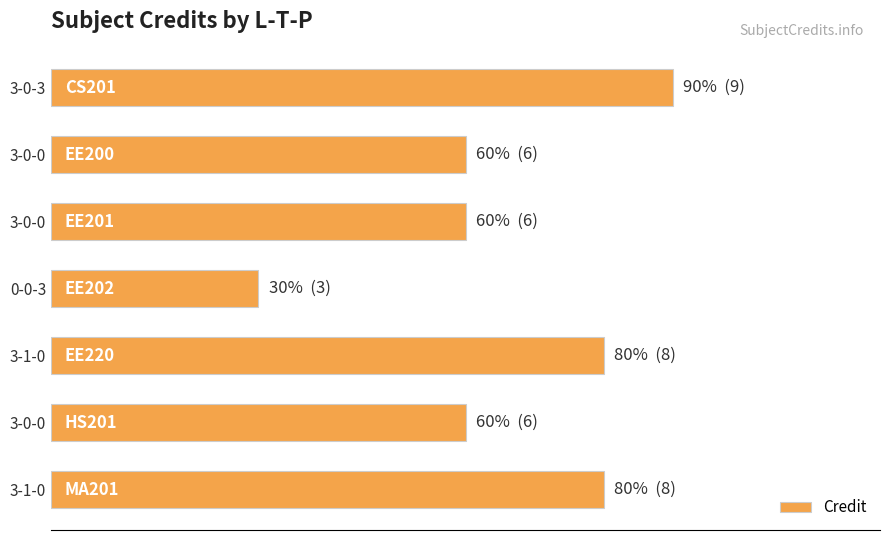

What is the average value?

7